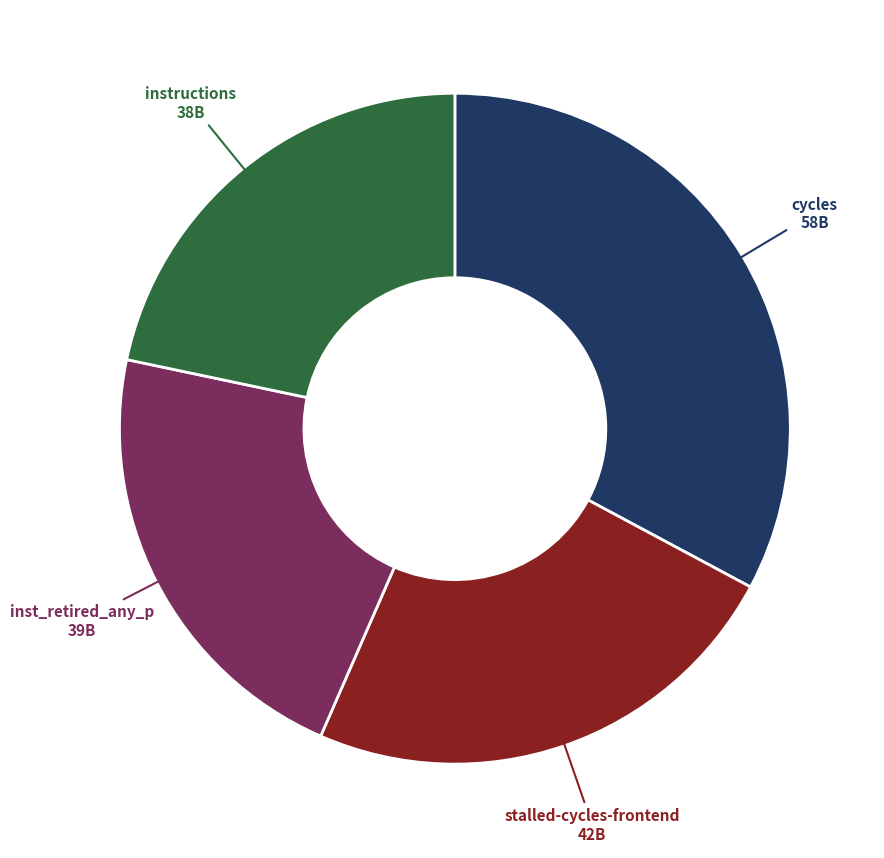

Is there any slice that represents more than half of the pie?

No